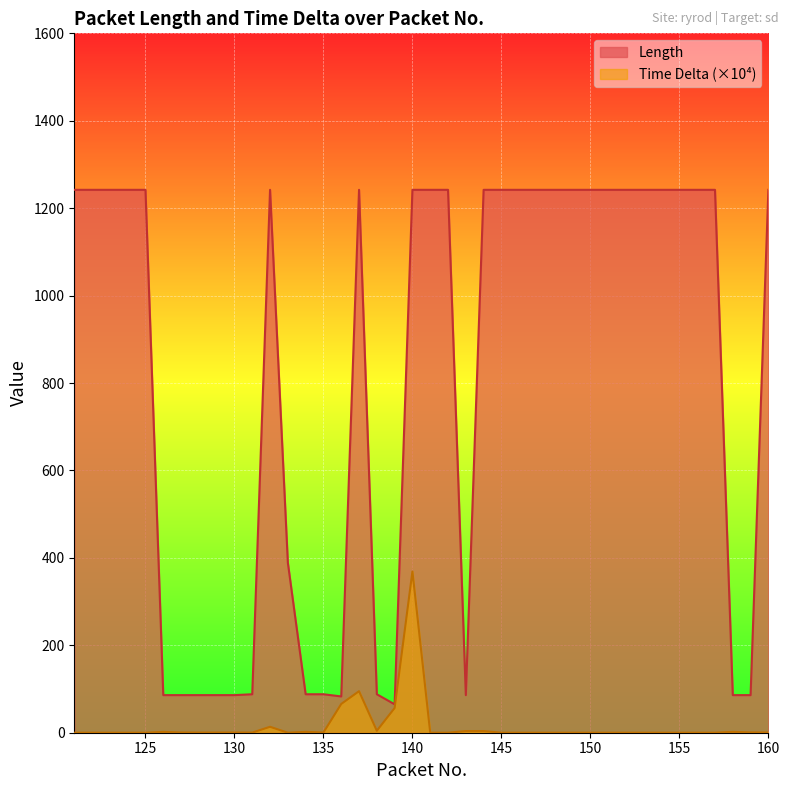

Reading right to left, what are all the values shown in this chart?

Length: 160=1242.0	159=86.0	158=86.0	157=1242.0	156=1242.0	155=1242.0	154=1242.0	153=1242.0	152=1242.0	151=1242.0	150=1242.0	149=1242.0	148=1242.0	147=1242.0	146=1242.0	145=1242.0	144=1242.0	143=86.0	142=1242.0	141=1242.0	140=1242.0	139=65.0	138=88.0	137=1242.0	136=83.0	135=88.0	134=88.0	133=389.0	132=1242.0	131=88.0	130=86.0	129=86.0	128=86.0	127=86.0	126=86.0	125=1242.0	124=1242.0	123=1242.0	122=1242.0	121=1242.0
Time Delta: 160=0.4	159=0.7	158=1.9	157=0.0	156=0.0	155=0.0	154=0.0	153=0.0	152=0.0	151=0.0	150=0.0	149=0.0	148=0.0	147=0.0	146=0.0	145=0.0	144=3.8	143=3.8	142=0.0	141=0.0	140=368.9	139=56.5	138=4.5	137=95.0	136=65.8	135=0.5	134=2.0	133=0.0	132=13.6	131=0.3	130=0.4	129=0.3	128=0.3	127=0.5	126=1.9	125=0.0	124=0.0	123=0.0	122=0.0	121=0.0